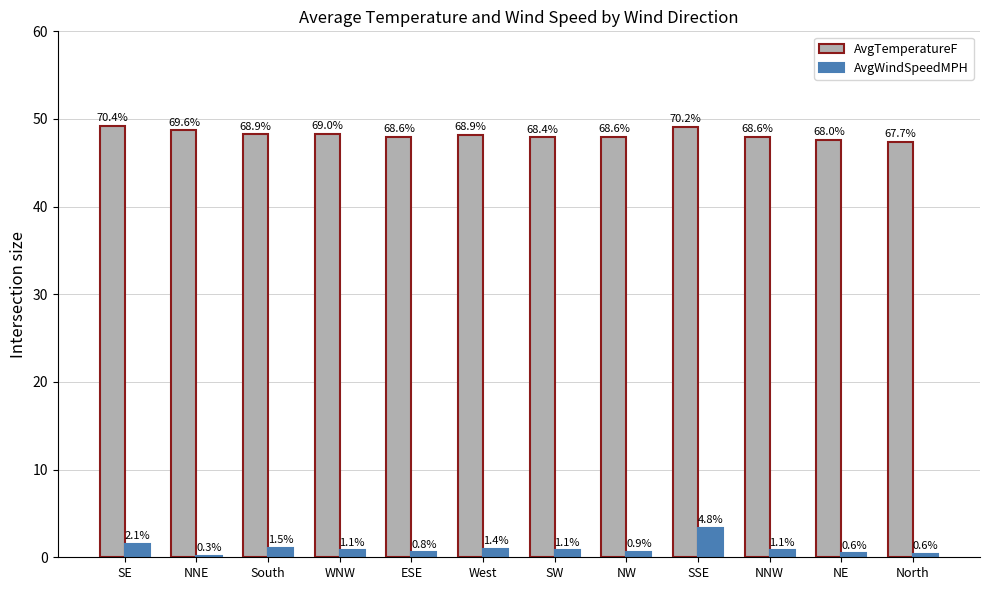

How many groups of bars are there?

12